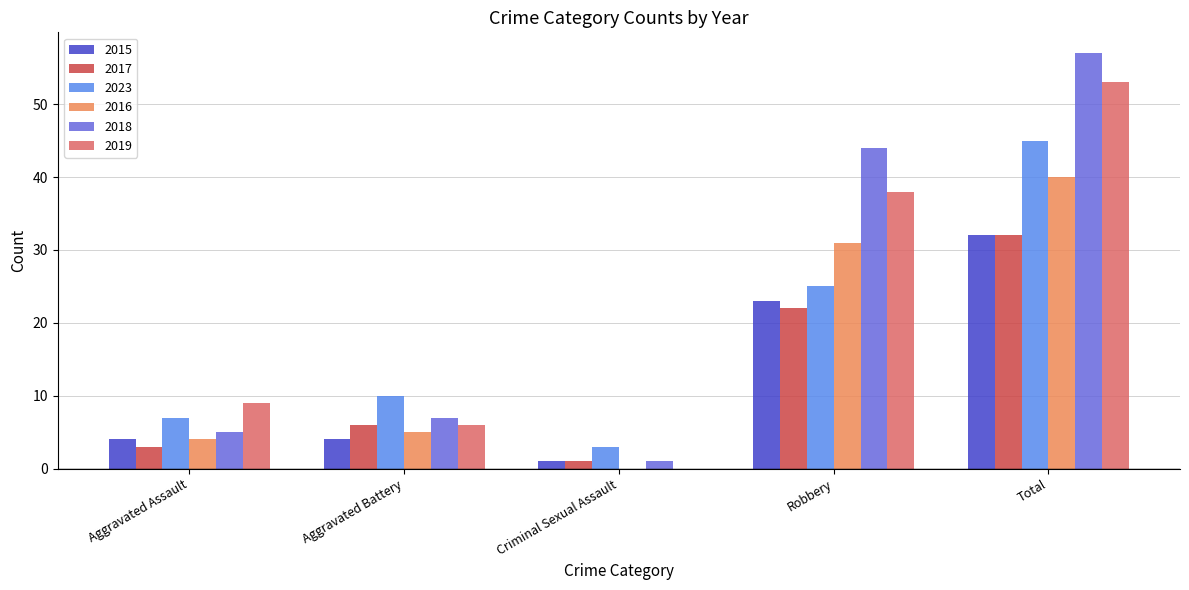

What is the sum of all 2023 values?

90